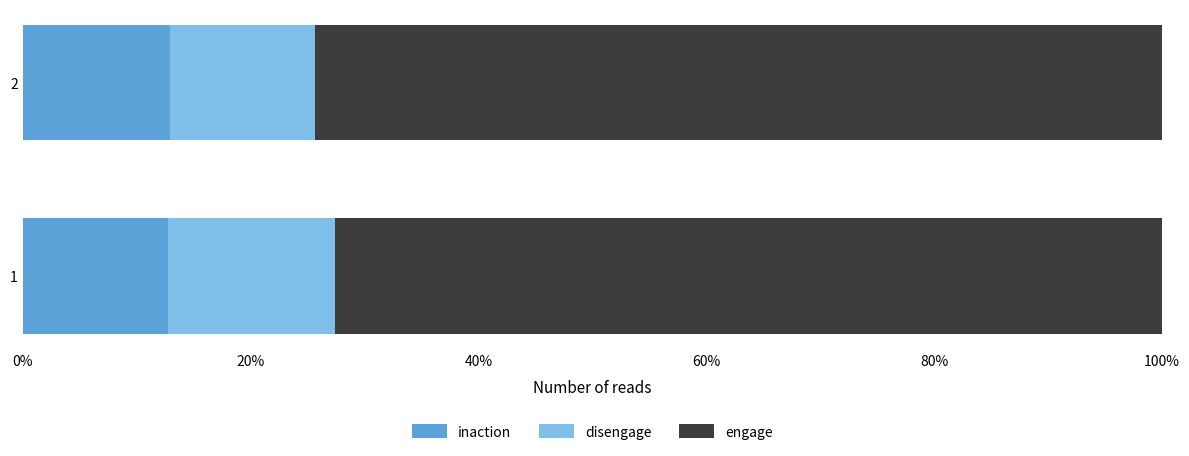

What is the minimum value for inaction?

12.8